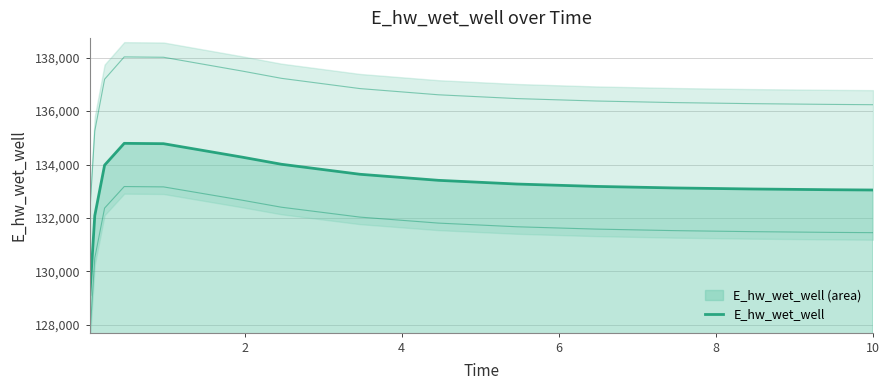

Reading left to right, extract all data points from this chart.

129132.2	132086.7	133977.4	134794.3	134781.4	134277.8	134011.6	133636.5	133409.5	133270.6	133182.6	133124.6	133085.3	133057.9	133047.2